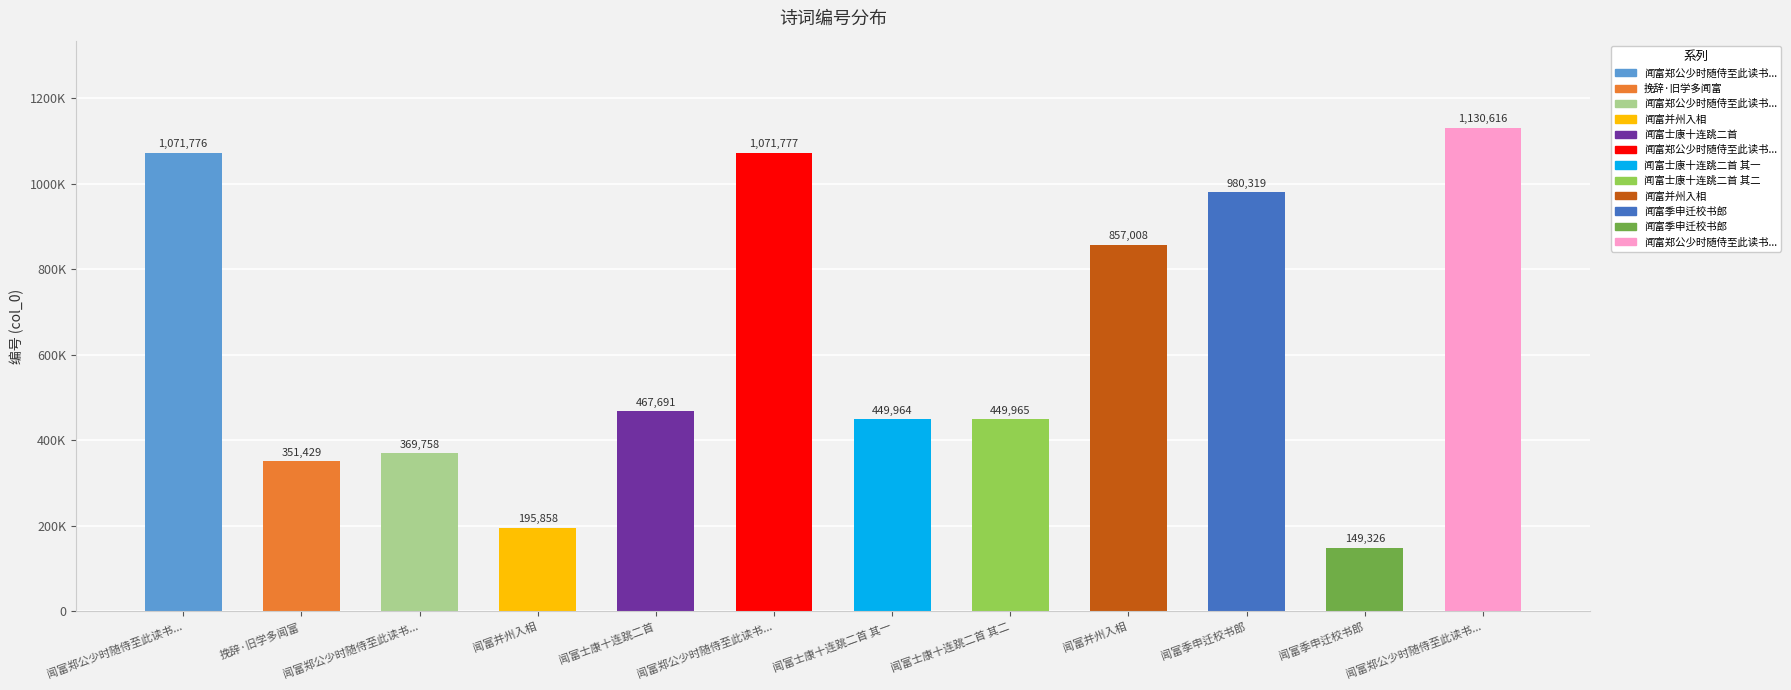

Are the bars horizontal?

No